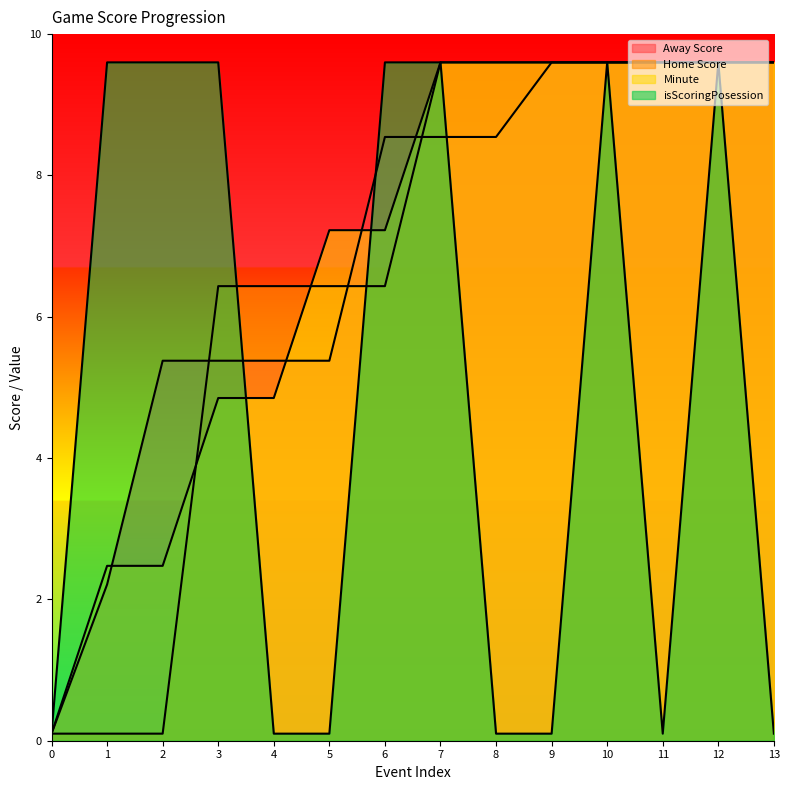

Rank the categories by Minute value from highest to lowest.

7, 8, 9, 10, 11, 12, 13, 5, 6, 3, 4, 1, 2, 0